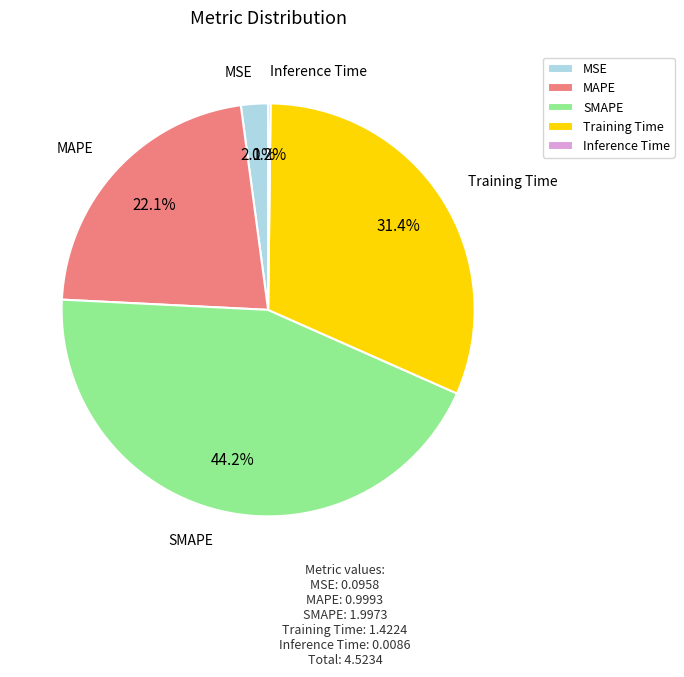

Combined, what portion of the pie is MSE and SMAPE?

46.3%